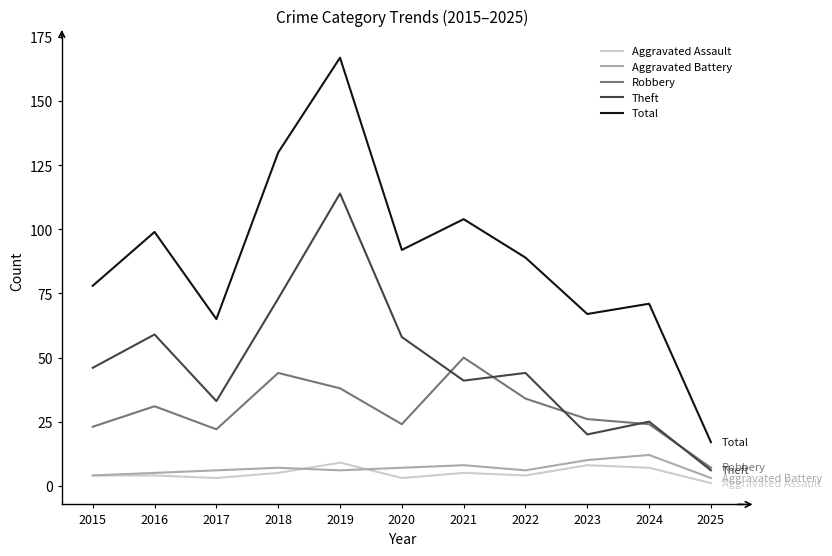

What are all the series names shown in the legend?

Aggravated Assault, Aggravated Battery, Robbery, Theft, Total